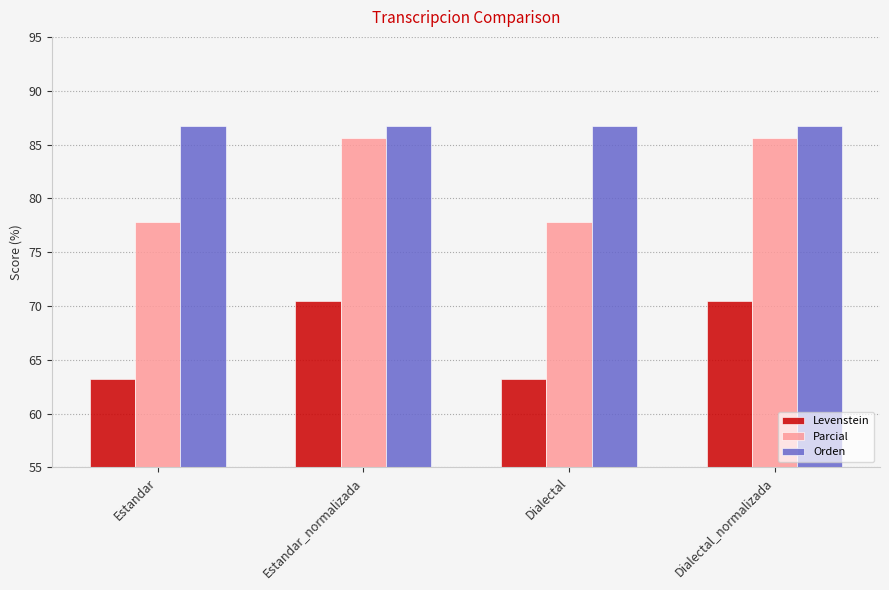

What is the greatest value displayed?

86.8